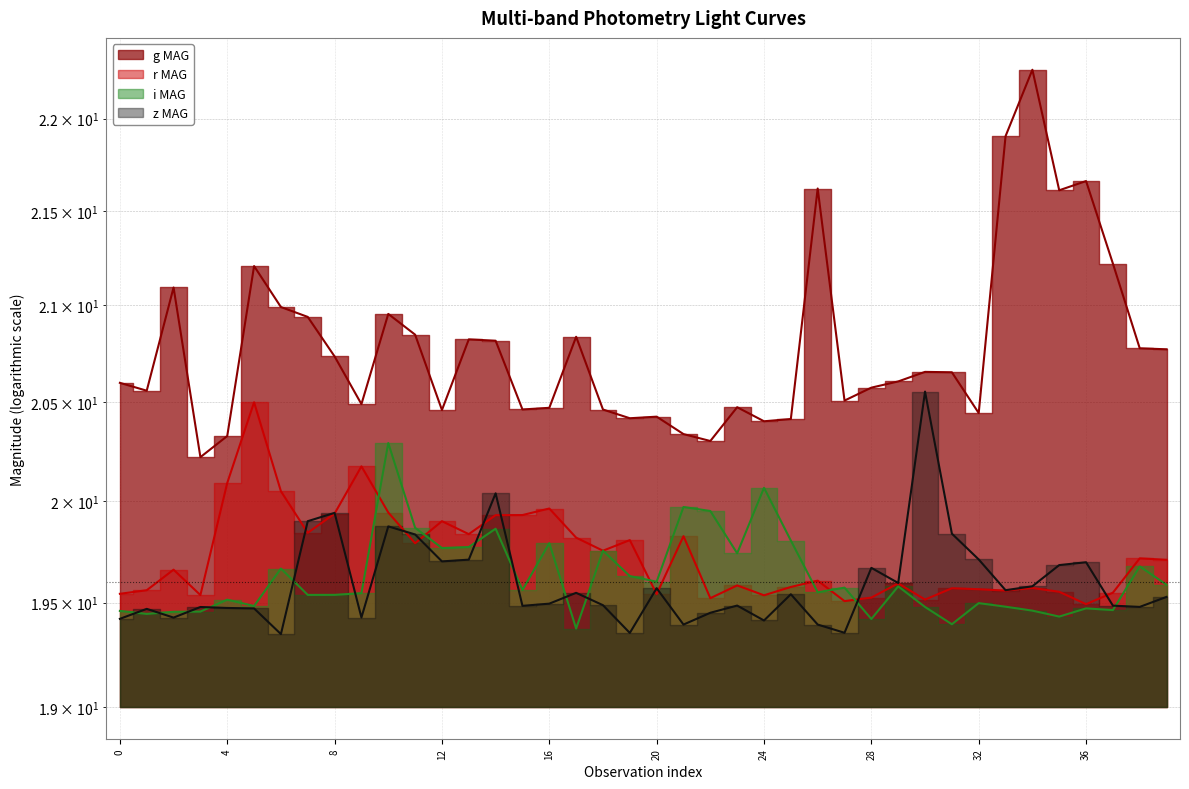

Which series has the largest range (max minus min)?

g MAG